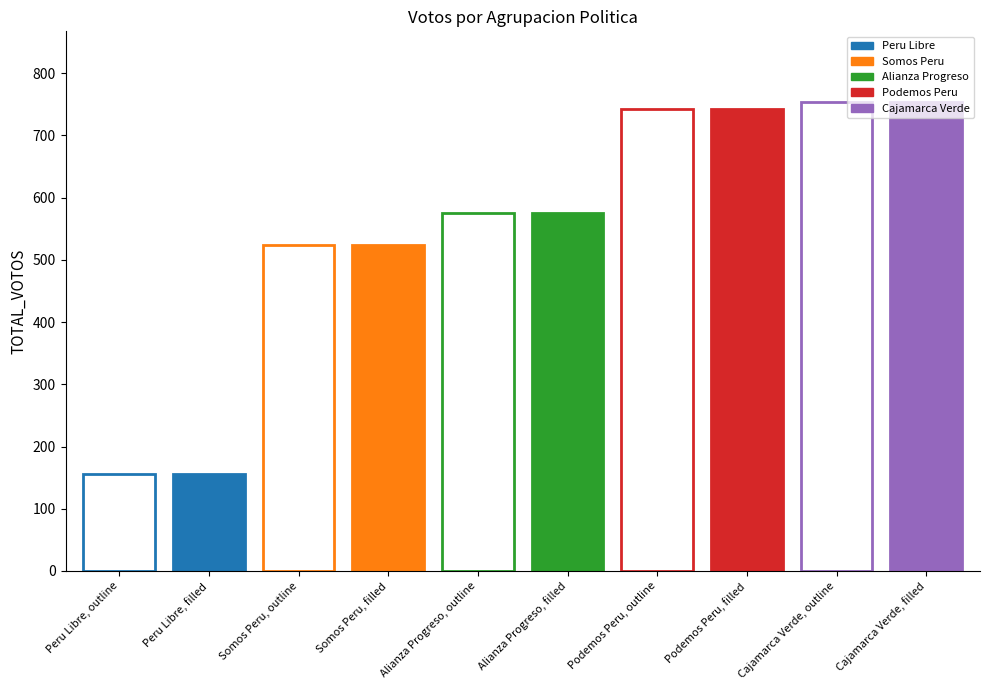

List the labels in order of POR_EMITIDOS value, largest first.

CAJAMARCA SIEMPRE VERDE, PODEMOS PERU, ALIANZA PARA EL PROGRESO, SOMOS PERU, PERU LIBRE